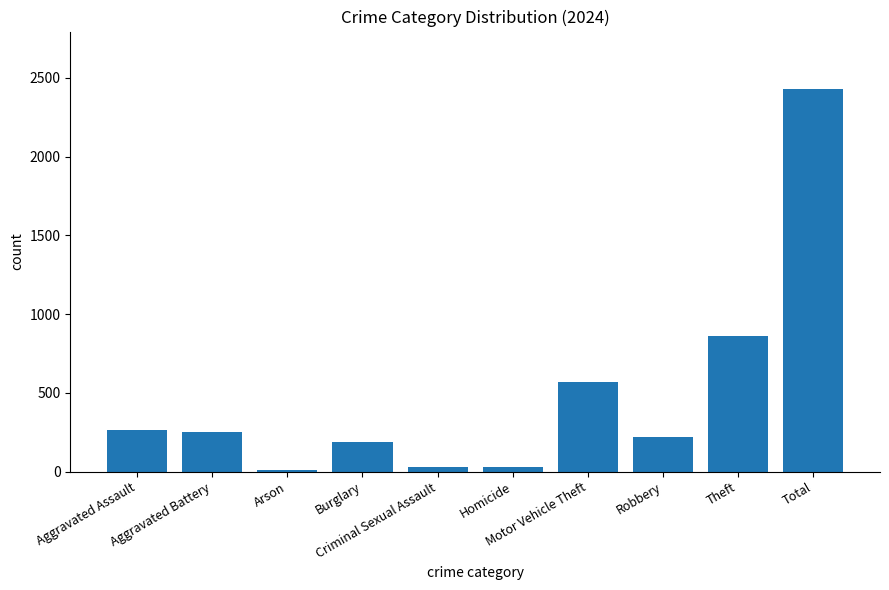

What is the label of the 5th bar from the right?

Homicide